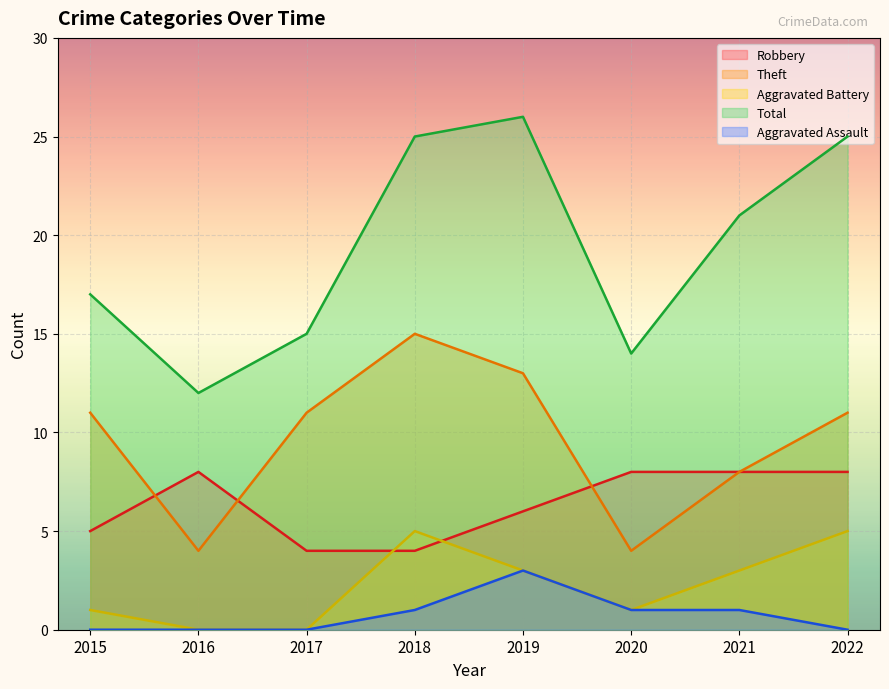

True or false: Aggravated Battery and Aggravated Assault cross at least once.

False